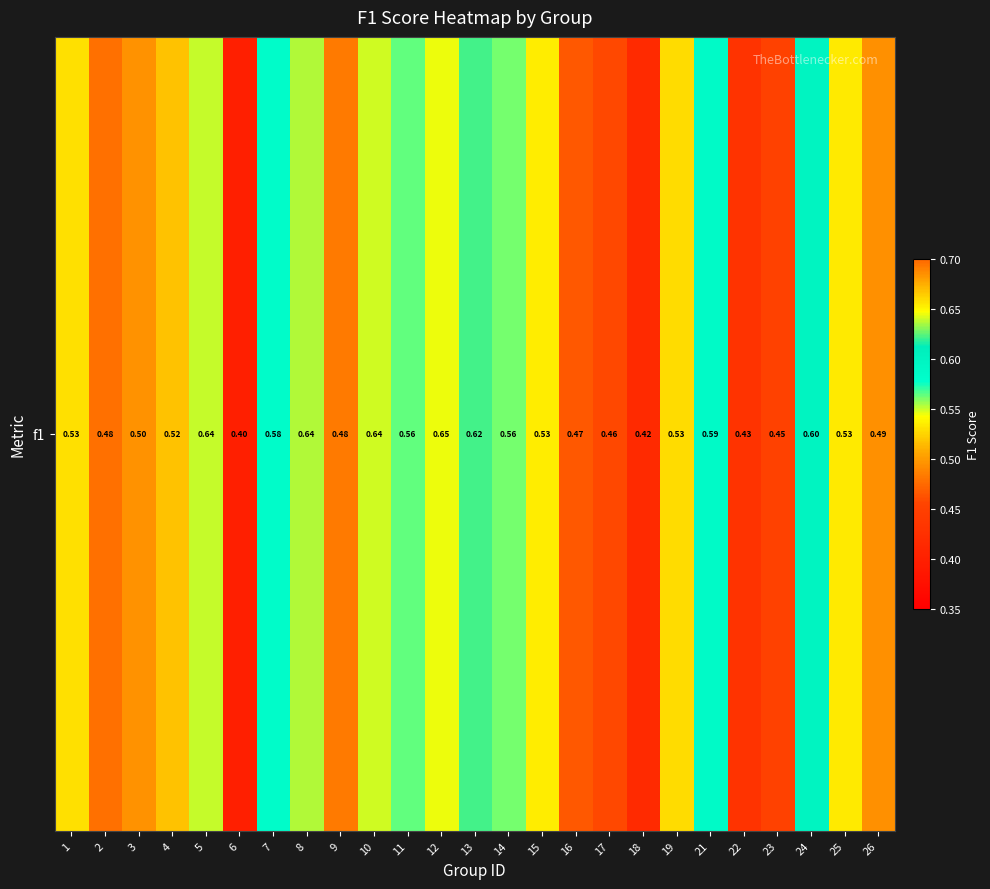

Reading right to left, what are all the values shown in this chart?

26=0.5	25=0.5	24=0.6	23=0.5	22=0.4	21=0.6	19=0.5	18=0.4	17=0.5	16=0.5	15=0.5	14=0.6	13=0.6	12=0.6	11=0.6	10=0.6	9=0.5	8=0.6	7=0.6	6=0.4	5=0.6	4=0.5	3=0.5	2=0.5	1=0.5